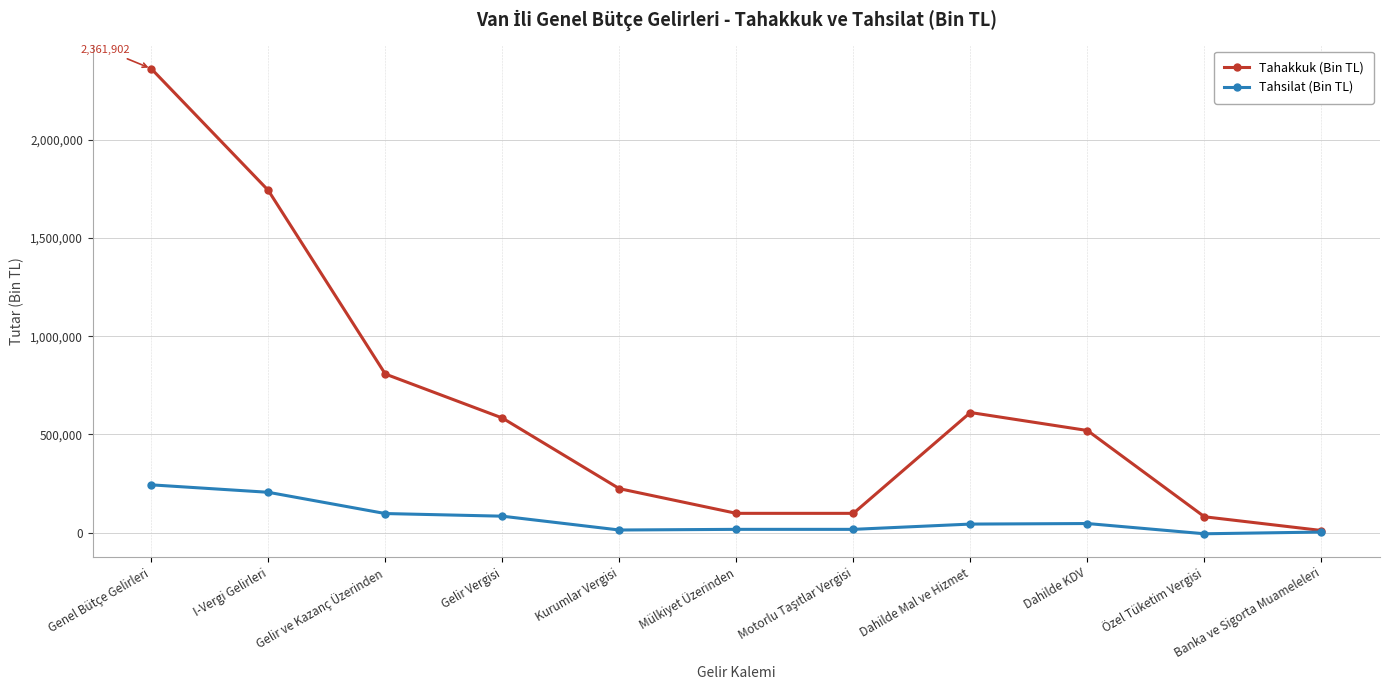

What is the difference between the highest and lowest values at Gelir ve Kazanç Üzerinden?

710254